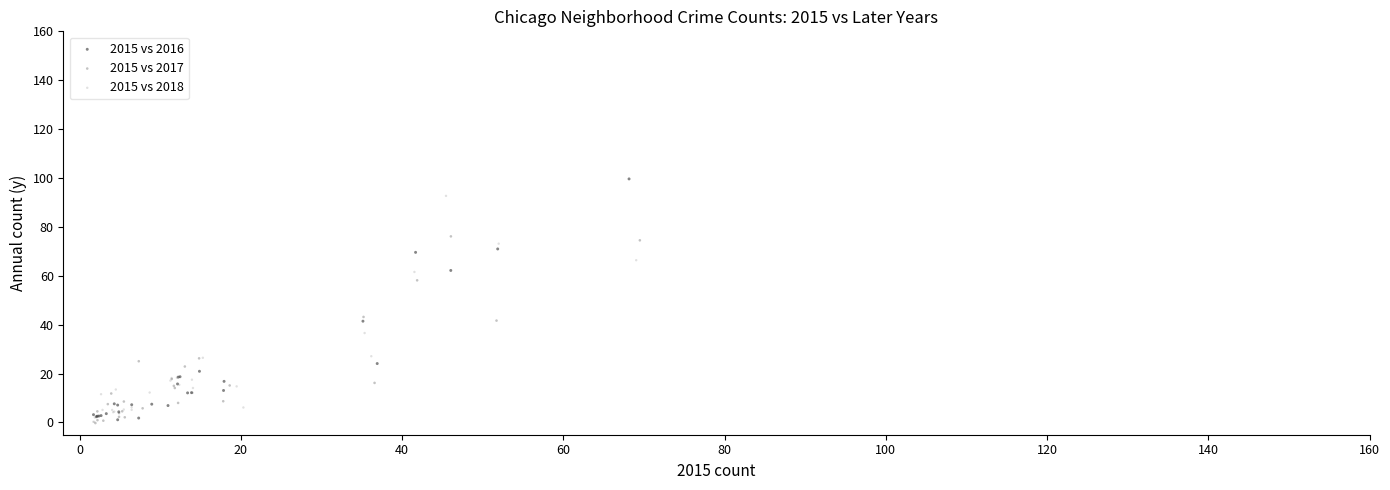

Which series has the widest spread of Y values?

2015 vs 2016